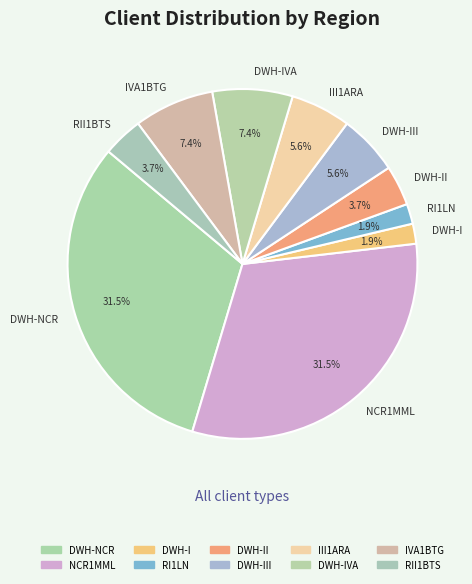

Combined, what portion of the pie is DWH-NCR and RI1LN?

33.3%